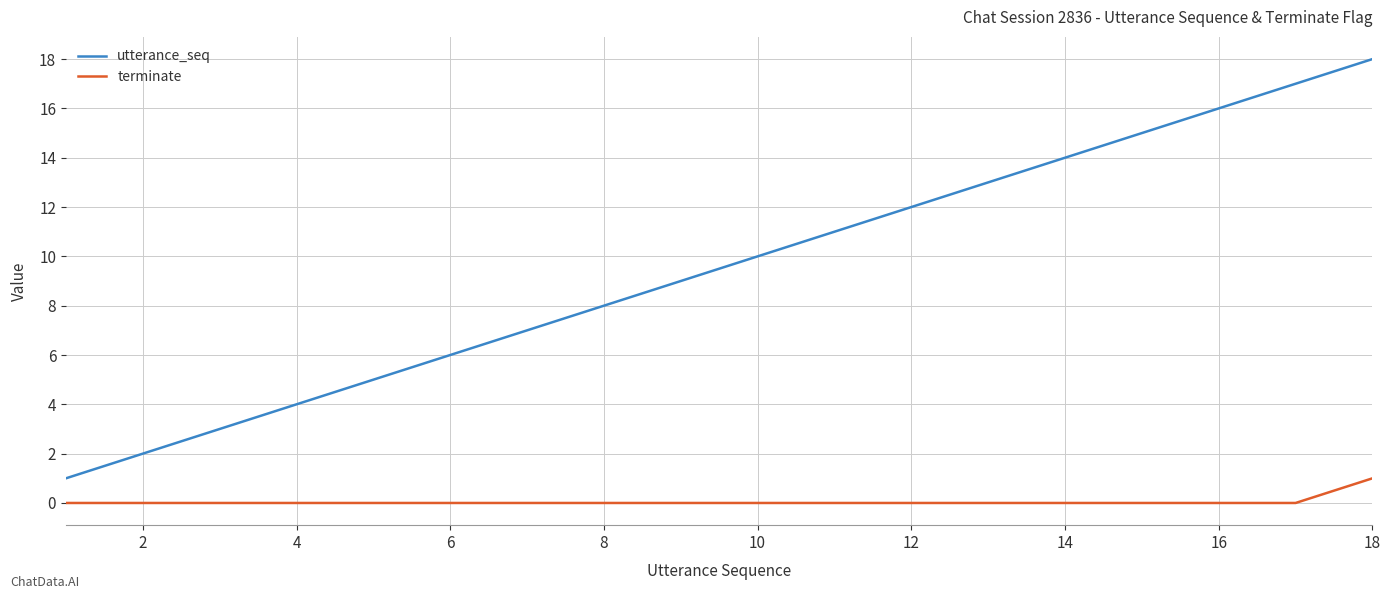

True or false: terminate and utterance_seq intersect in this chart.

False